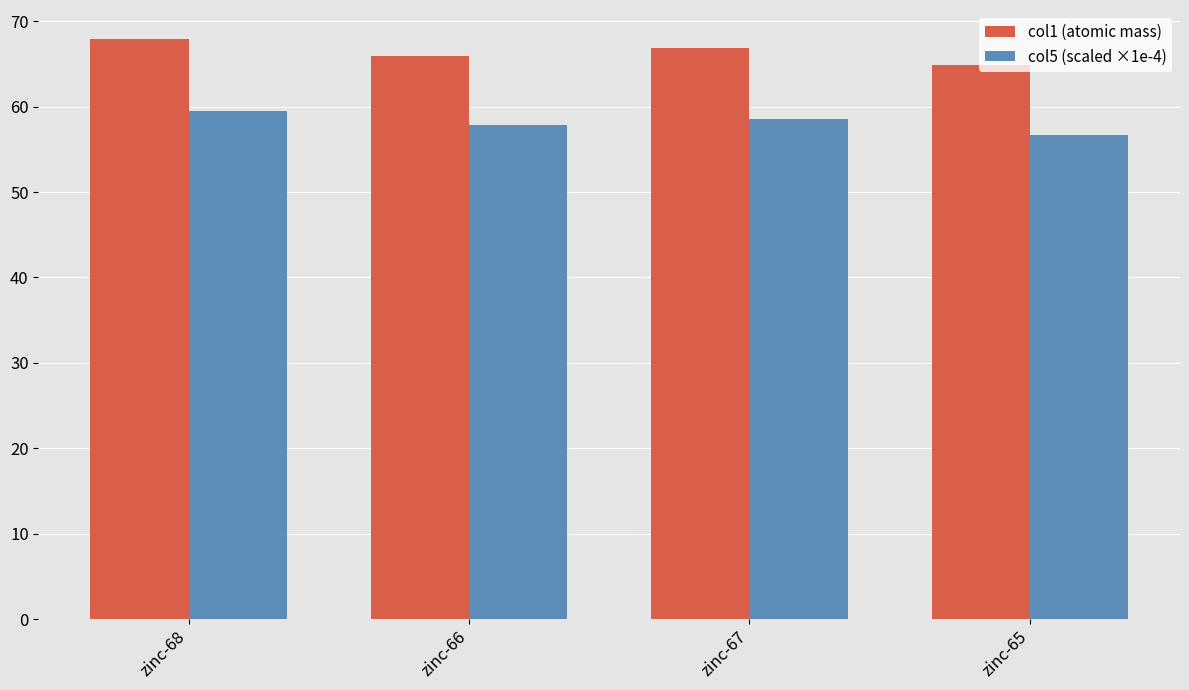

Which series has the largest range (max minus min)?

col1 (atomic mass)